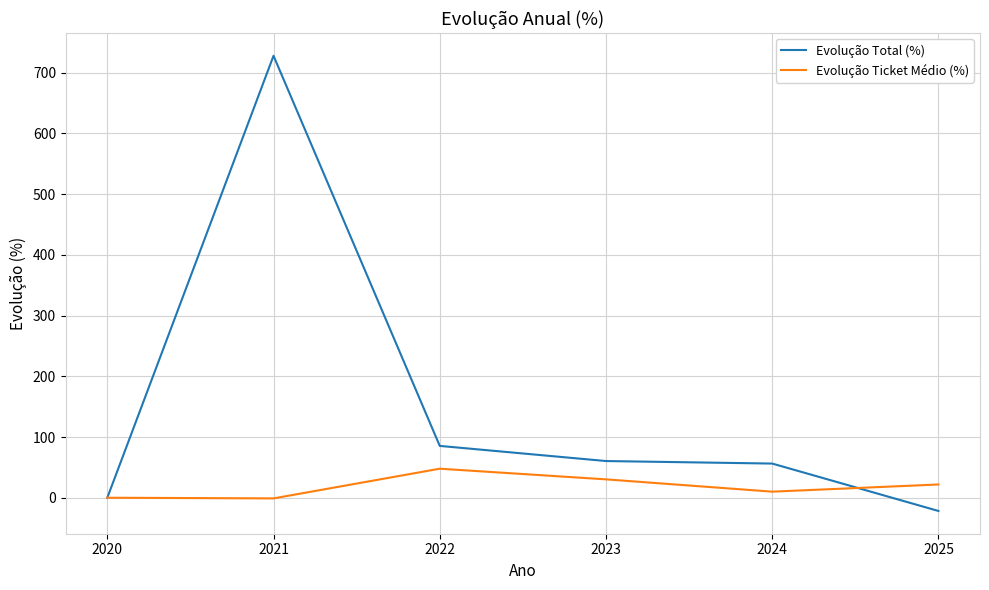

List the series in order of their peak value, lowest first.

Evolução Ticket Médio (%), Evolução Total (%)